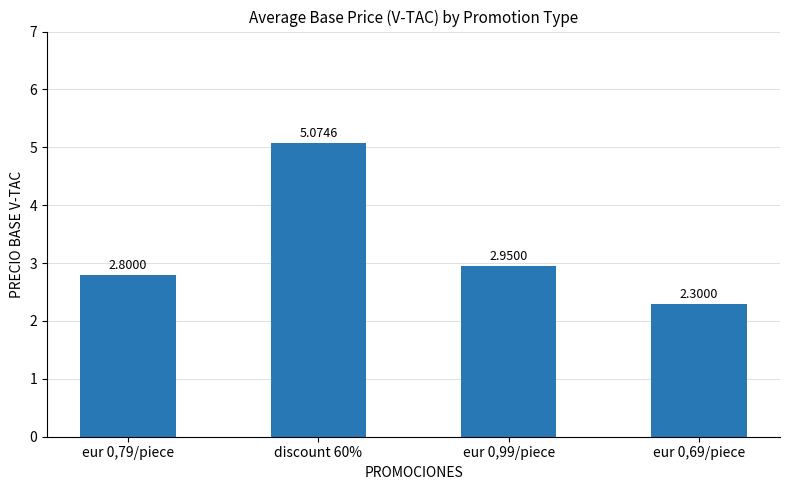

What is the average value?

3.3